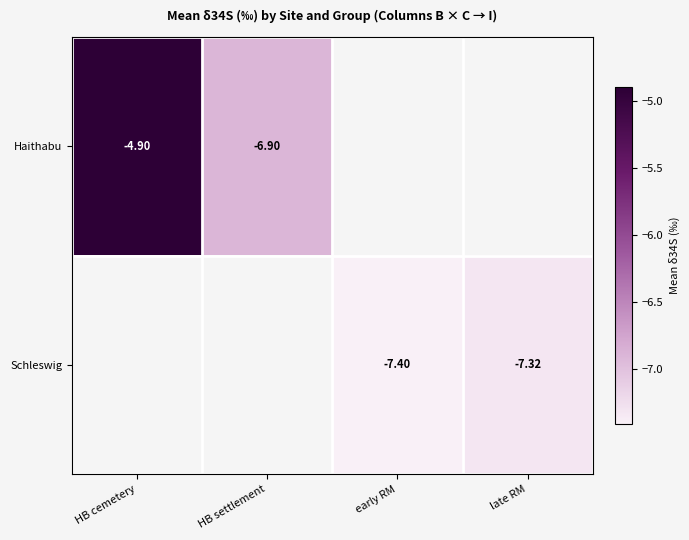

The Schleswig series shows -7.4 at early RM. True or false?

True